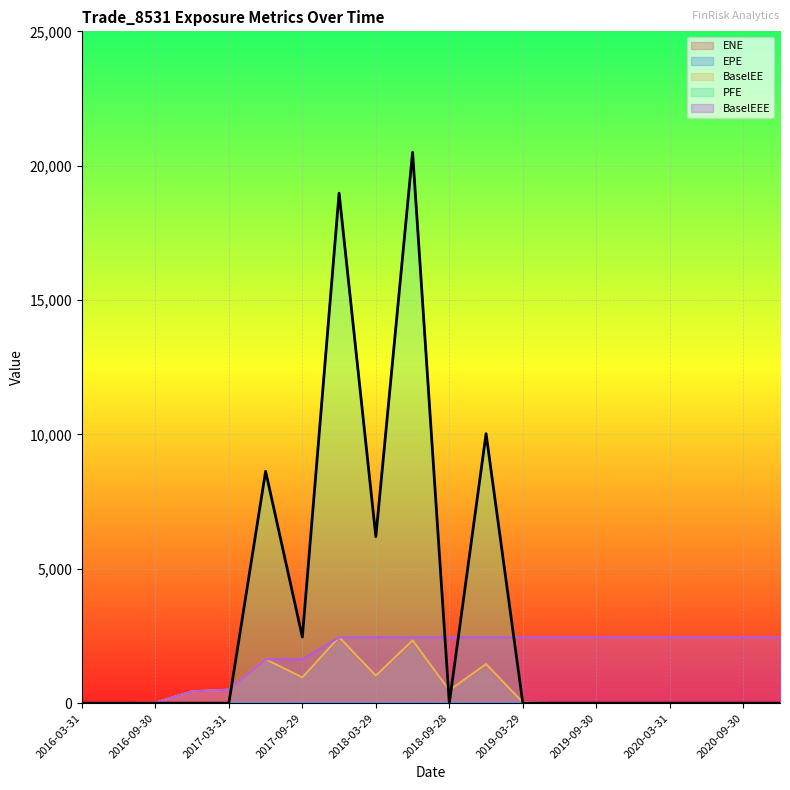

Which category has the lowest value in the PFE series?

2016-03-31